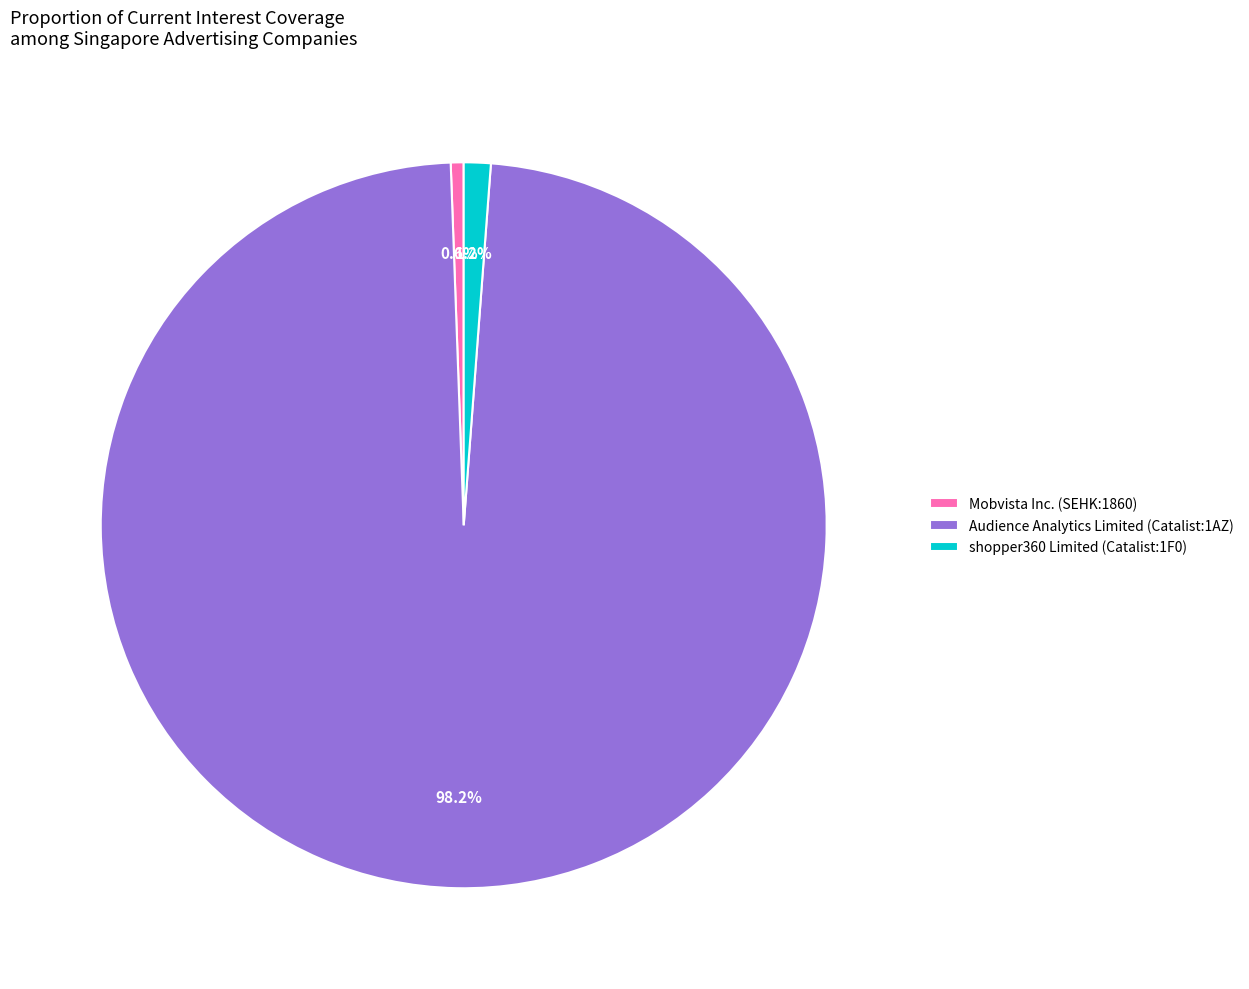

How many slices are in this pie chart?

3